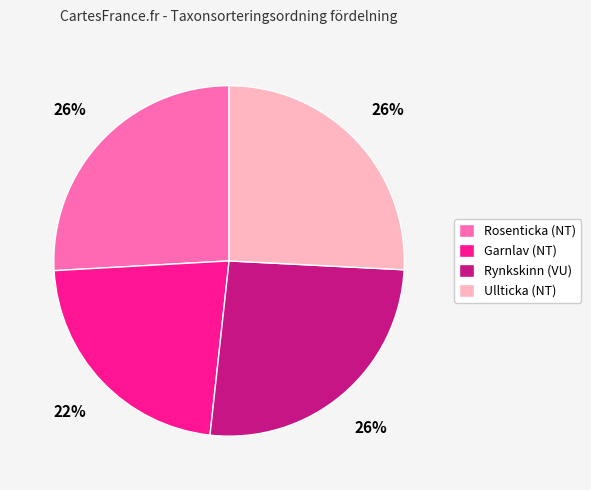

To the nearest percent, what is the average slice percentage?

25%